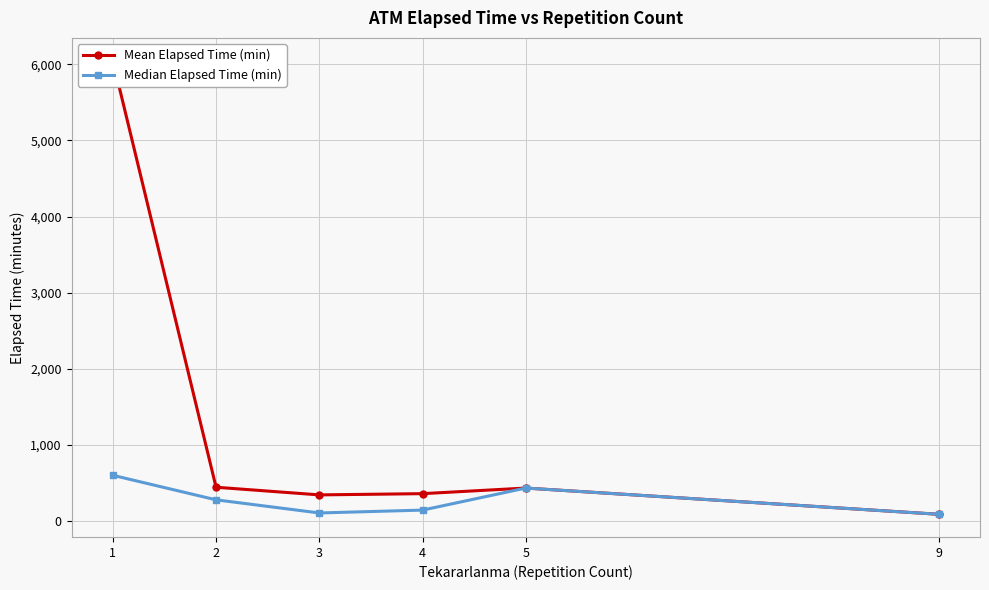

How many interior local valleys does the Median Elapsed Time (min) series have?

1